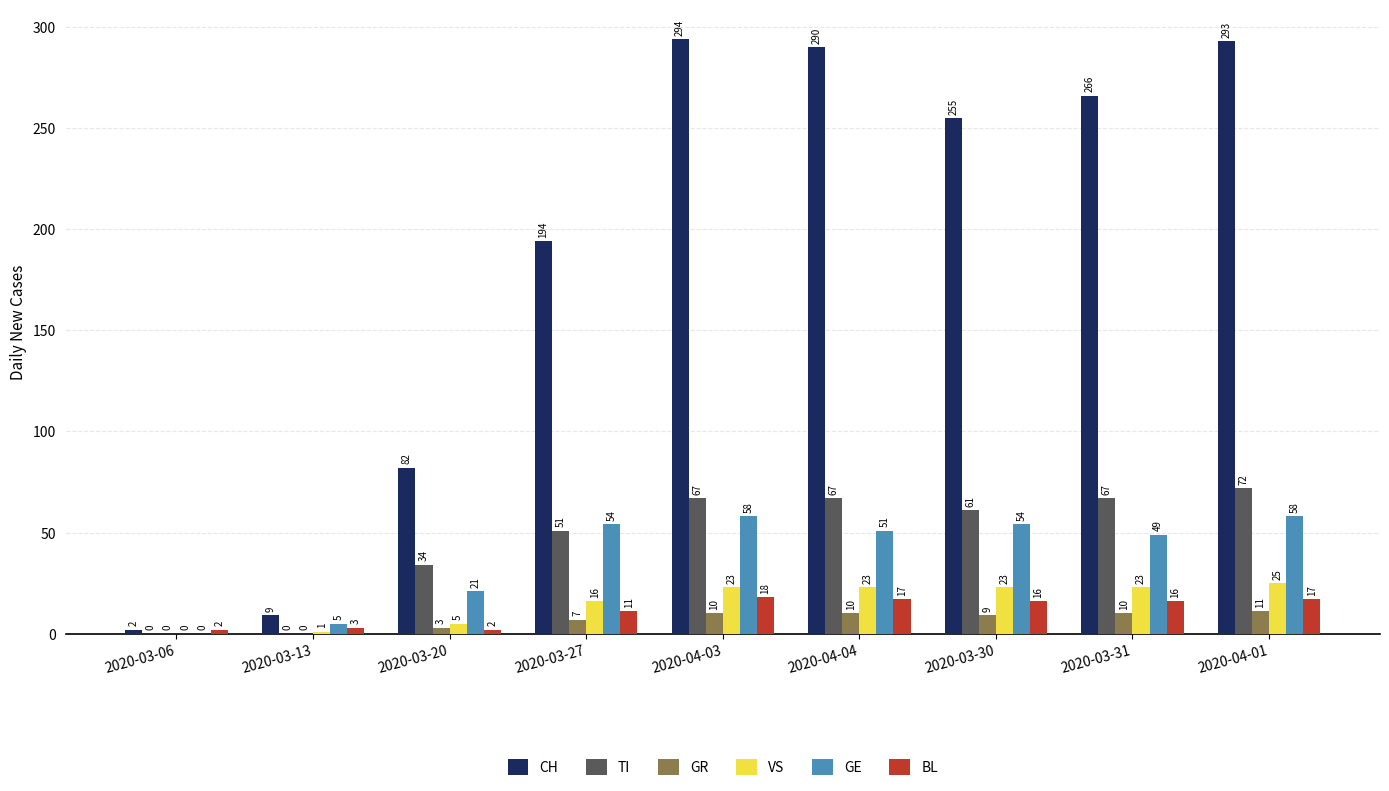

What is the total value across all series at 2020-04-01?

476